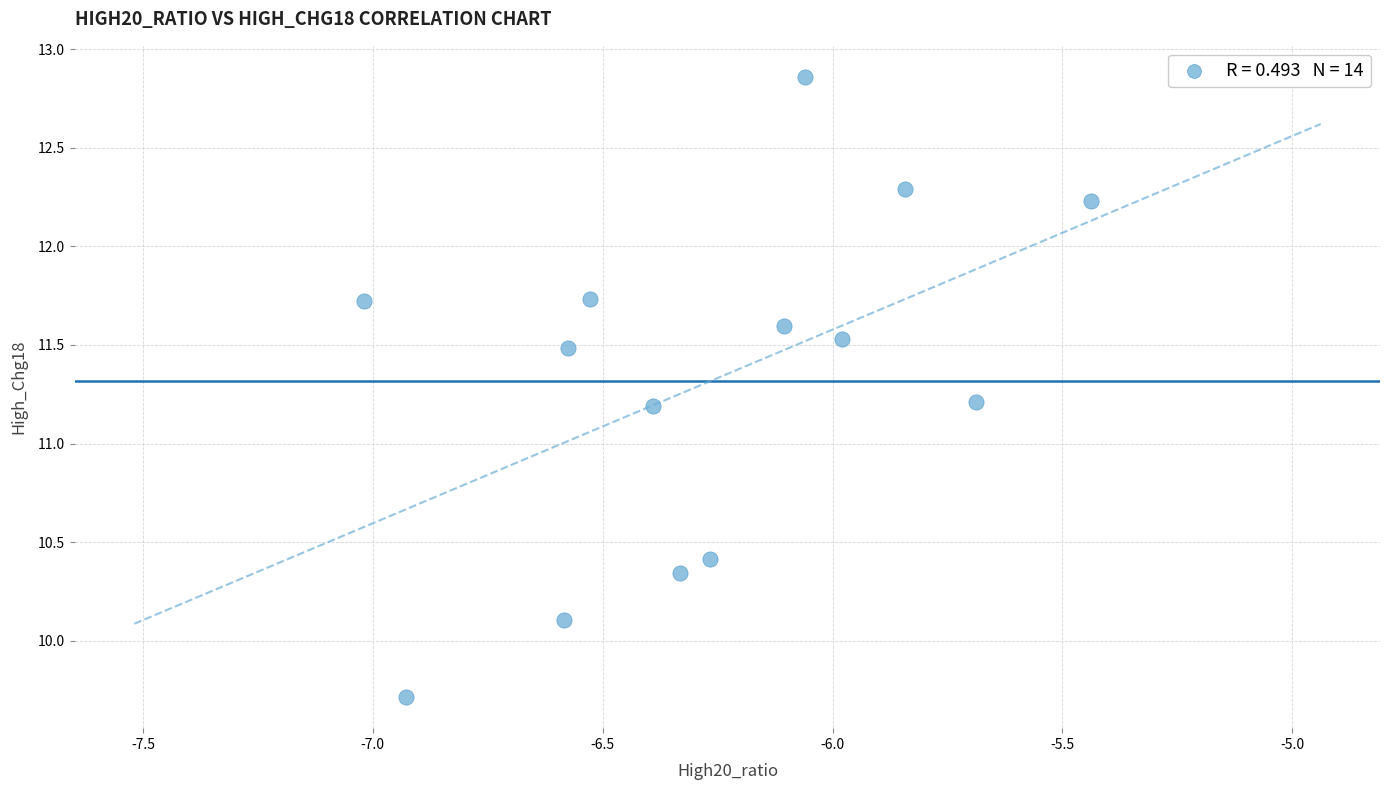

What is the range of X values (max minus min)?

1.6